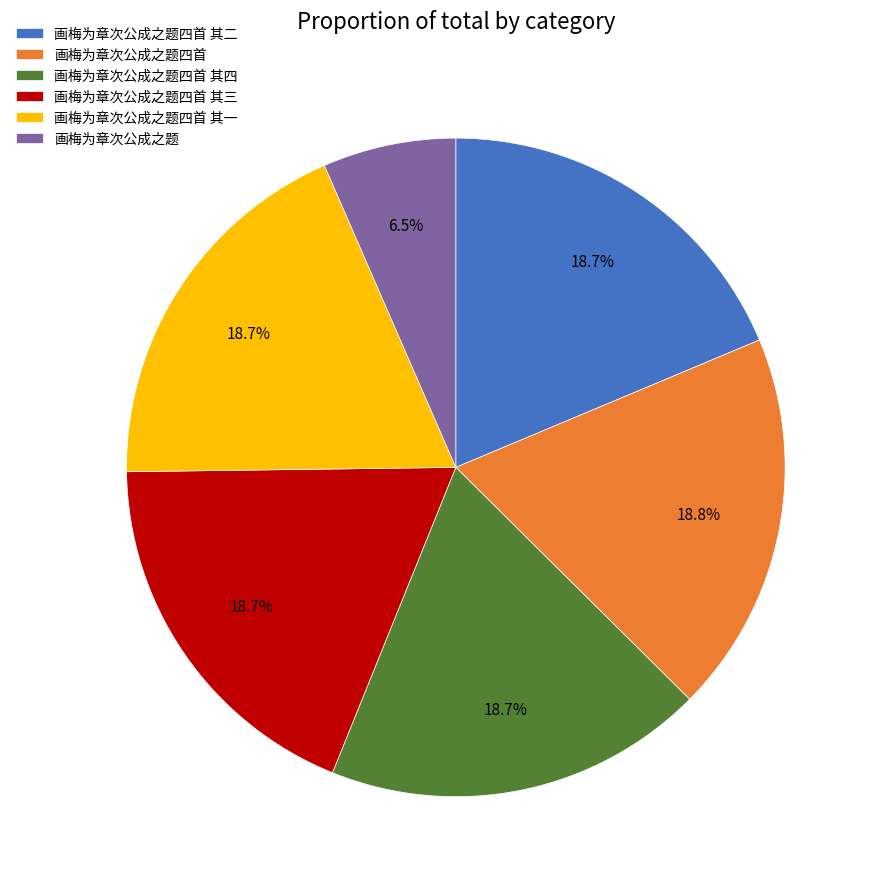

What is the ratio of the value at 画梅为章次公成之题四首 to the value at 画梅为章次公成之题四首 其二?

1.0